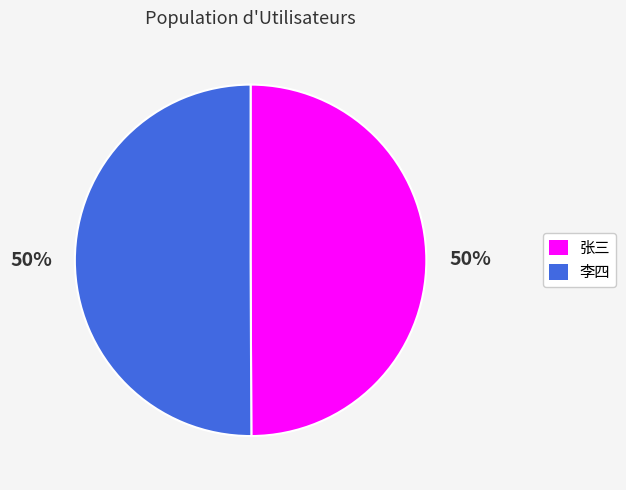

What percentage is the 李四 slice, to the nearest percent?

50%